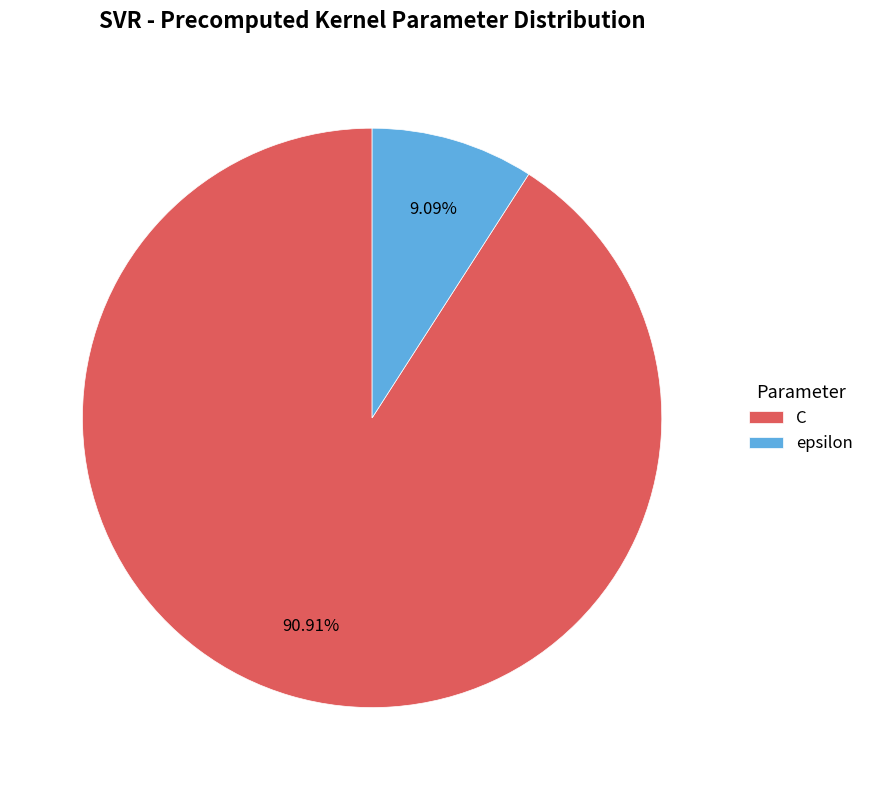

Which has a higher value, C or epsilon?

C